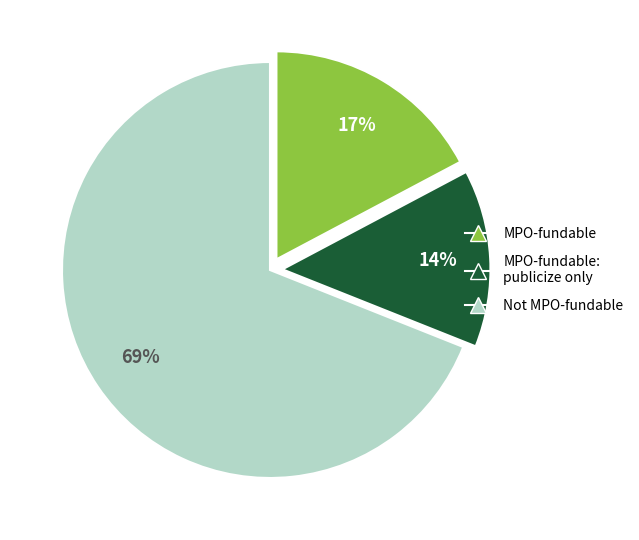

To the nearest percent, what is the average slice percentage?

33%